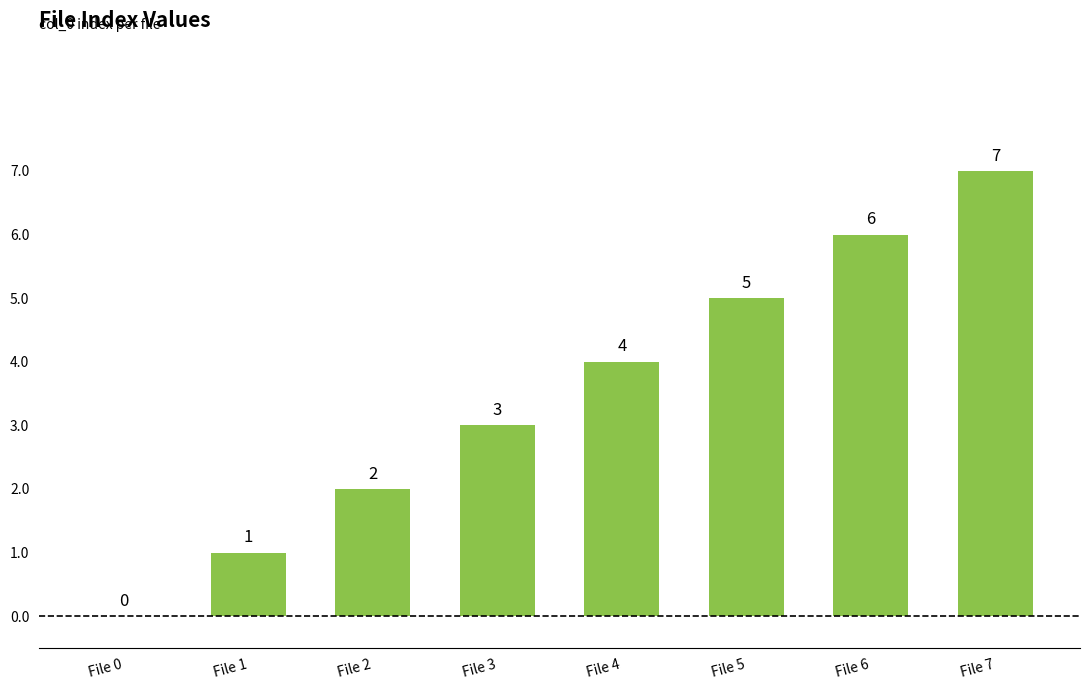

At which category does the chart reach its peak across all series?

File 7